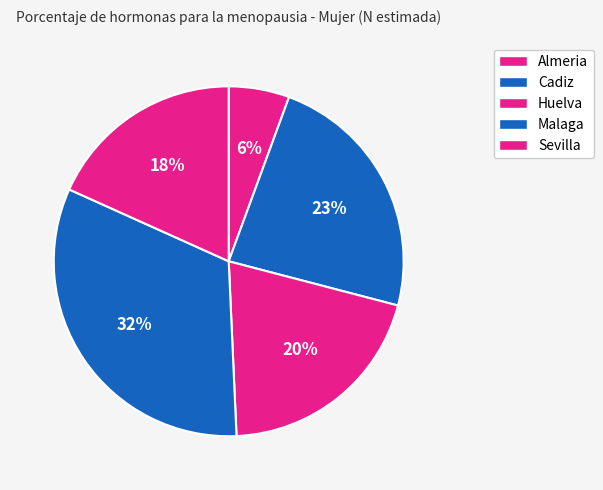

Which has a higher value, Huelva or Sevilla?

Huelva